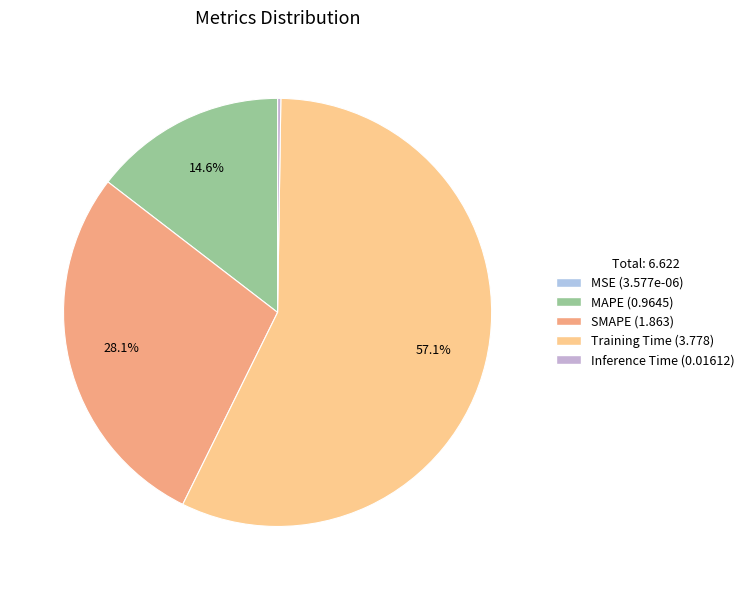

Count the number of slices in the pie.

5